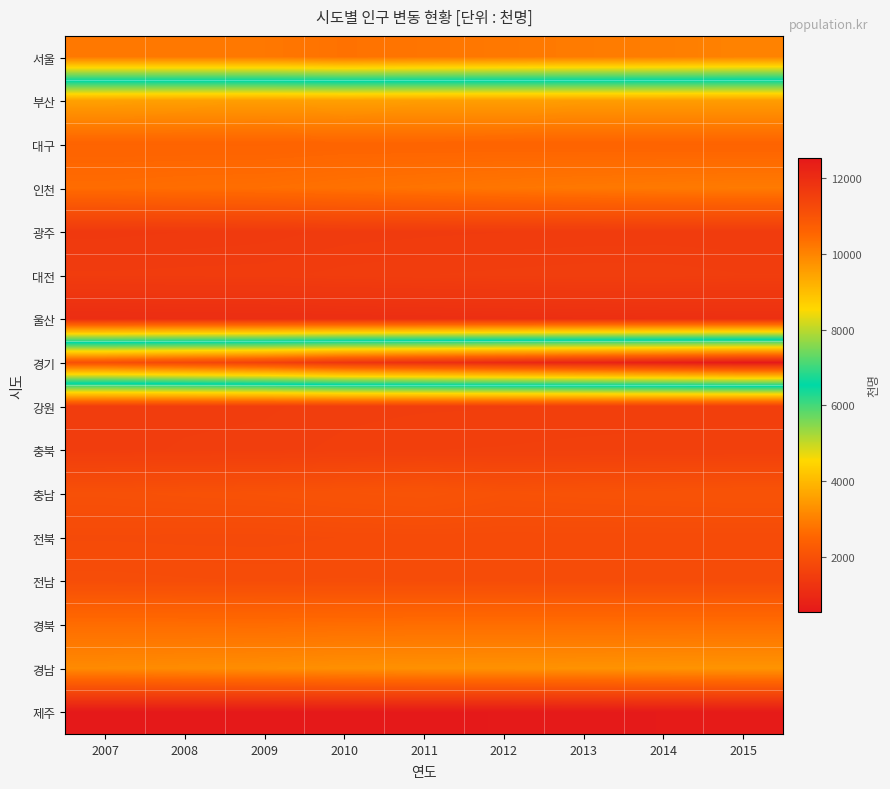

At 2015, list the series in order from smallest to largest.

제주, 울산, 광주, 대전, 강원, 충북, 전북, 전남, 충남, 대구, 경북, 인천, 경남, 부산, 서울, 경기